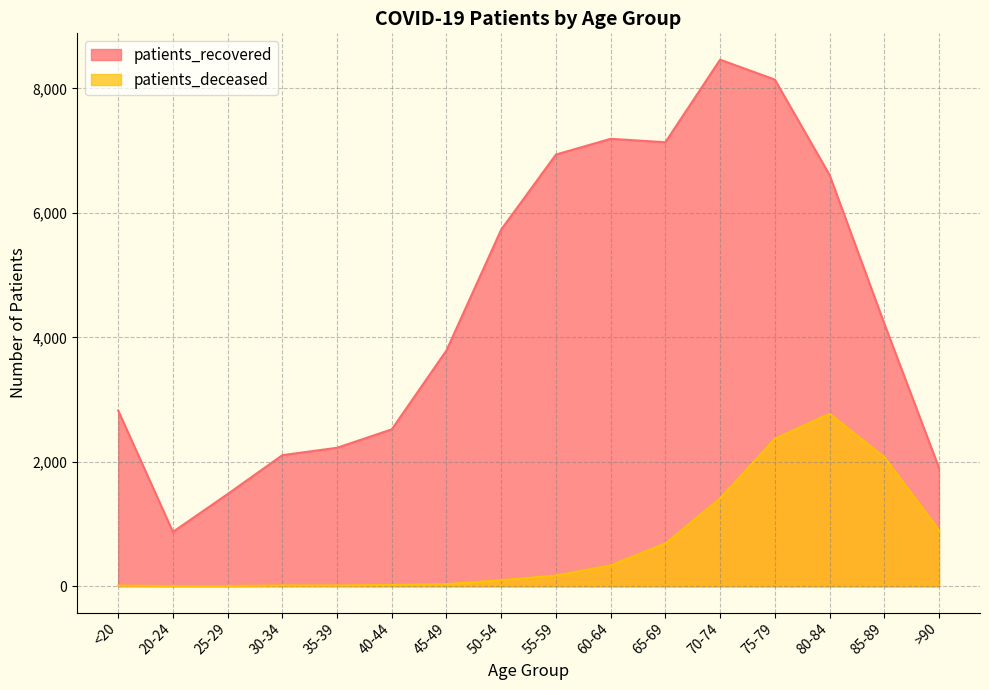

Does the chart have visible grid lines?

Yes